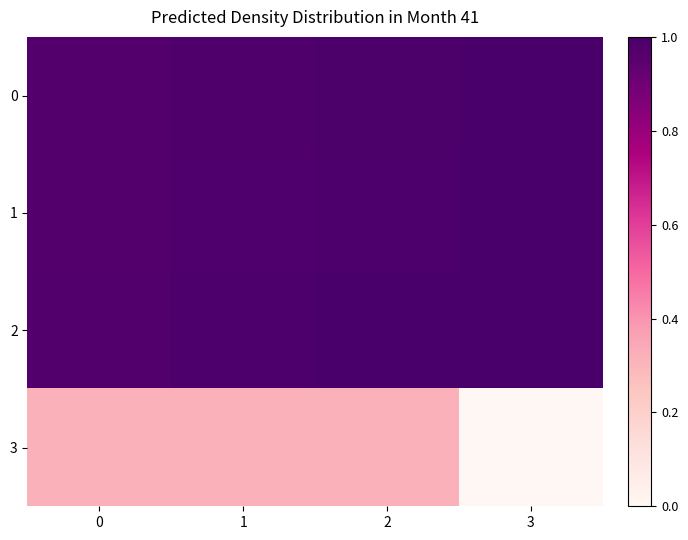

At 1, list the series in order from smallest to largest.

3, 1, 0, 2